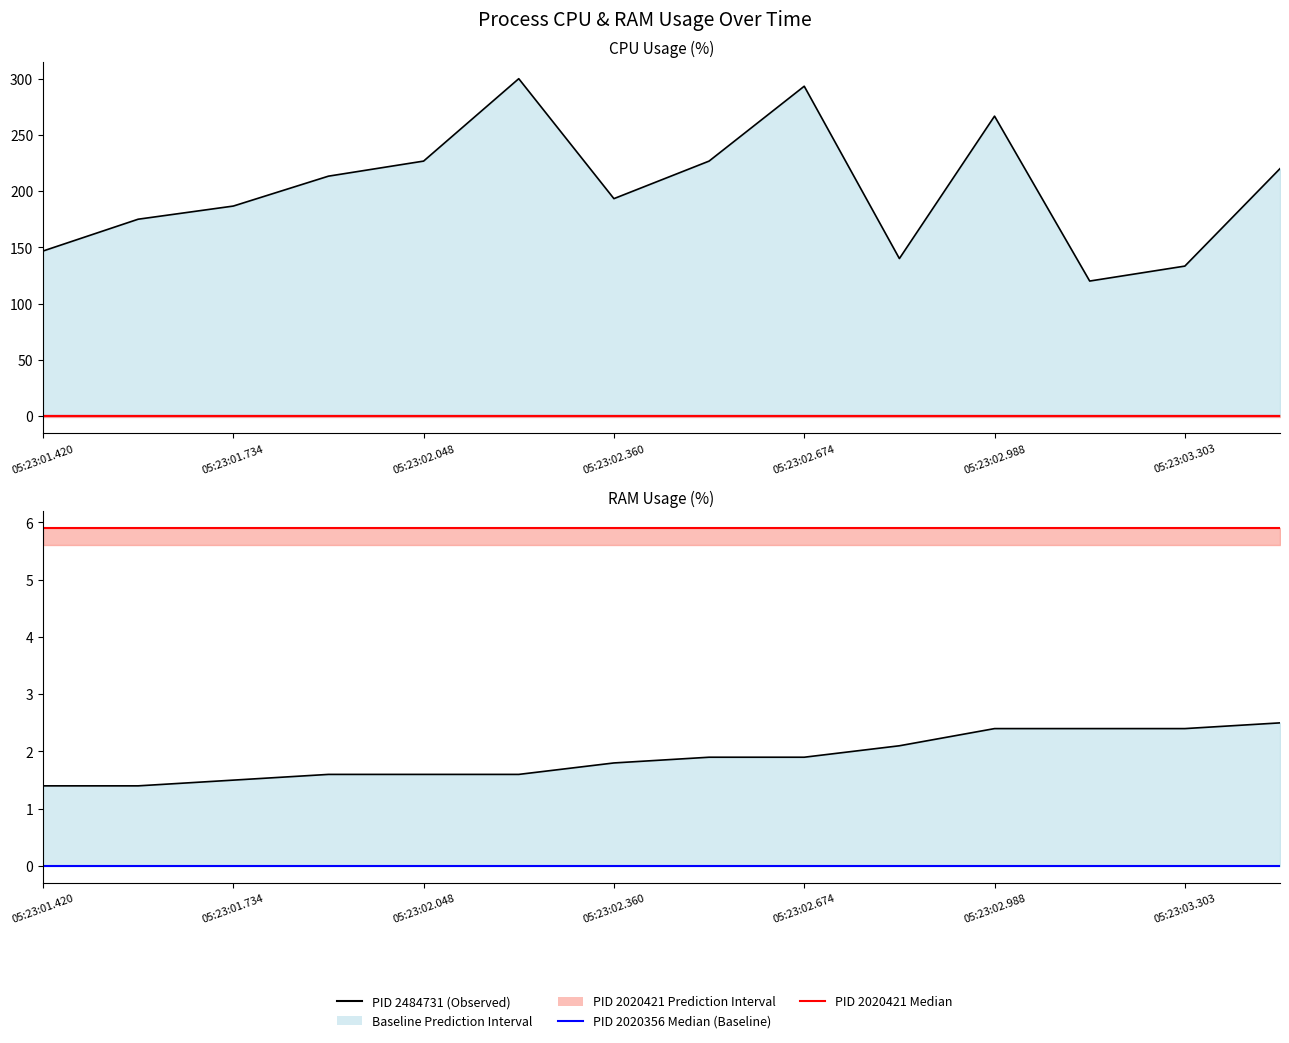

Does the chart have visible grid lines?

No